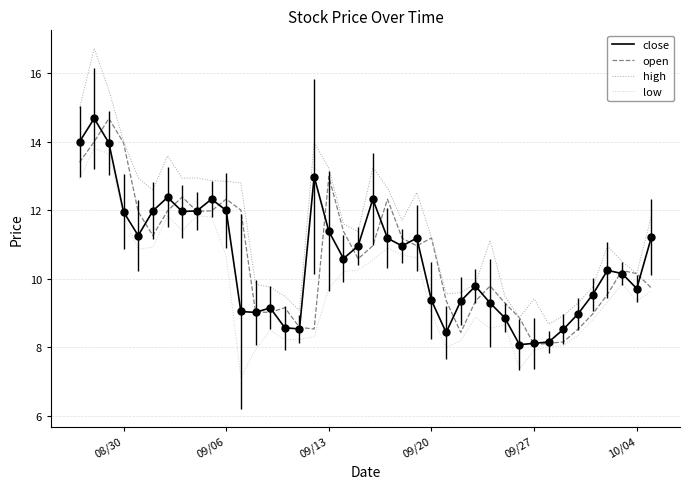

True or false: high and low cross at least once.

False